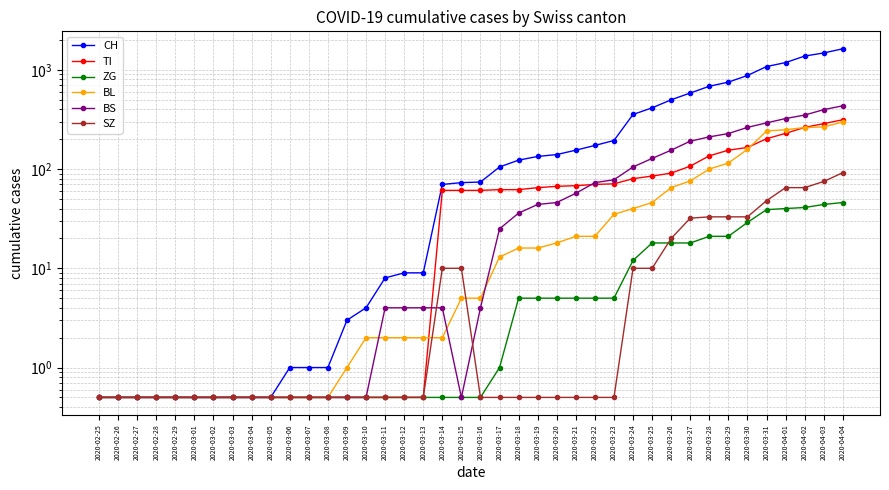

True or false: ZG and CH cross at least once.

False